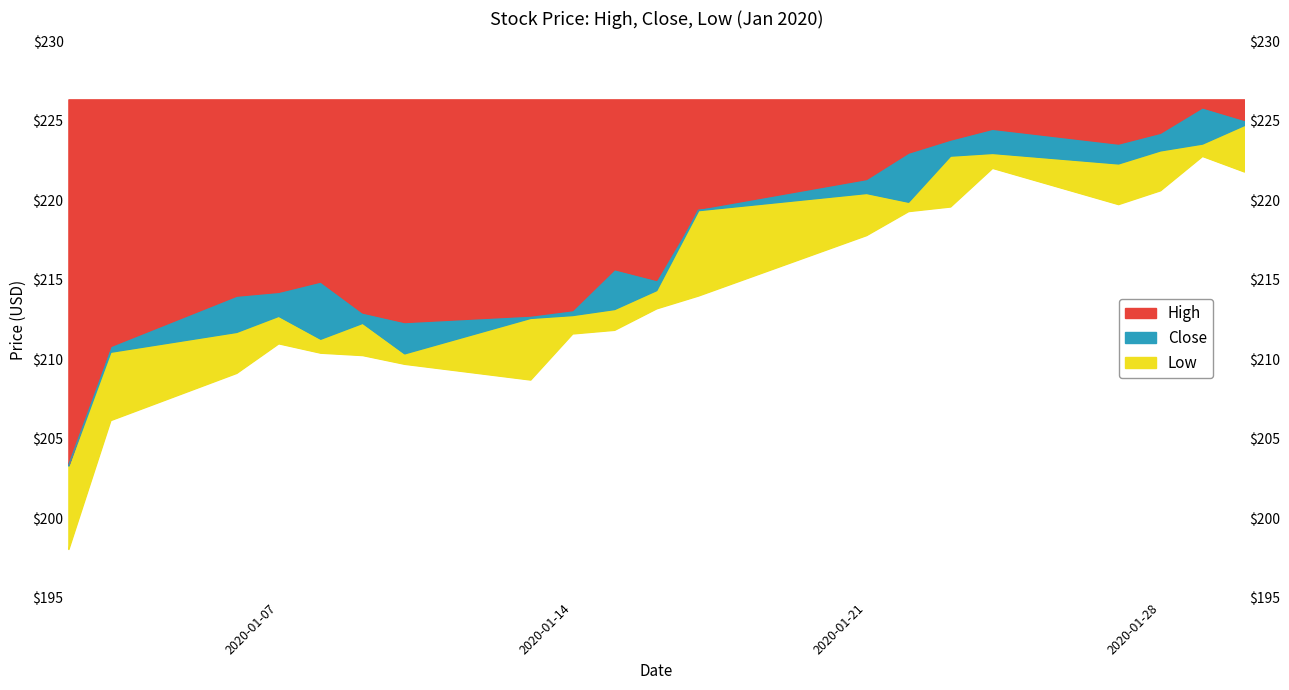

What are all the series names shown in the legend?

High, Close, Low